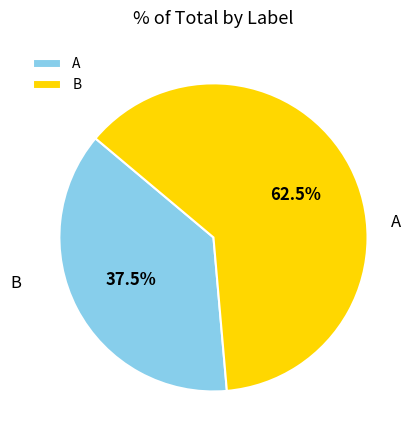

Combined, what portion of the pie is B and A?

100.0%